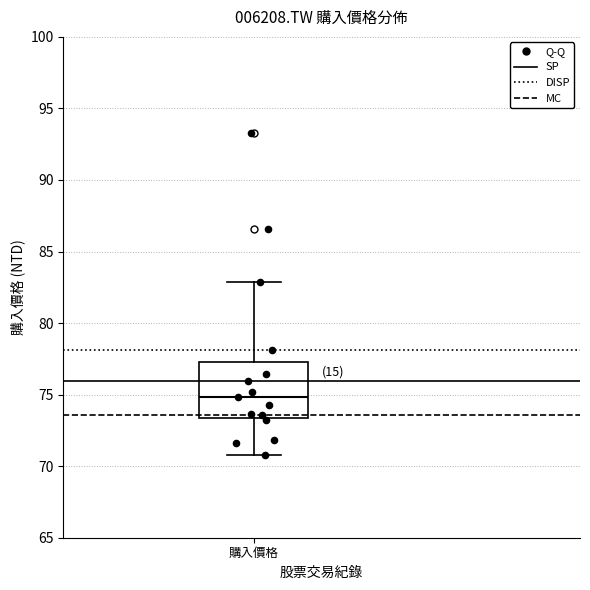

Transcribe this box plot: give where the median line is, the range the box spans, and where the two whiskers end, as read against the y-axis. The values are not printed on the chart, so give them approximately, as read against the axis.

median 75.0, box 73.5 to 77.5, whiskers 71.0 to 83.0